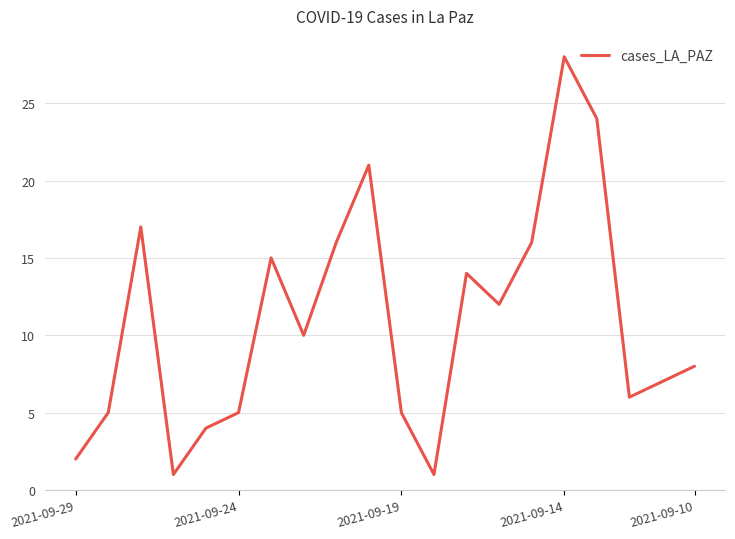

Reading right to left, transcribe all the data shown in this chart.

8	7	6	24	28	16	12	14	1	5	21	16	10	15	5	4	1	17	5	2